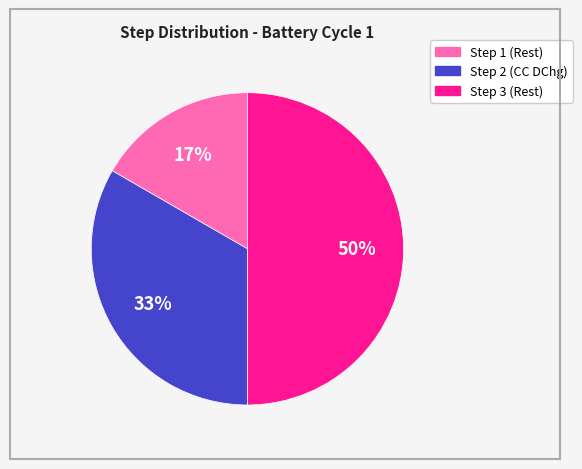

Is Step 2 the majority of the pie?

No